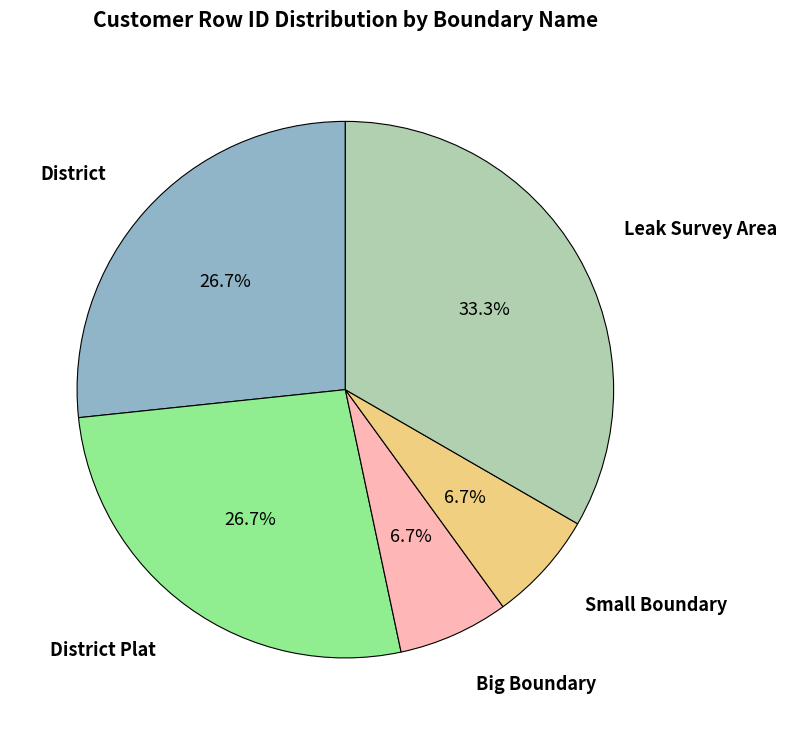

Does any single category account for the majority?

No